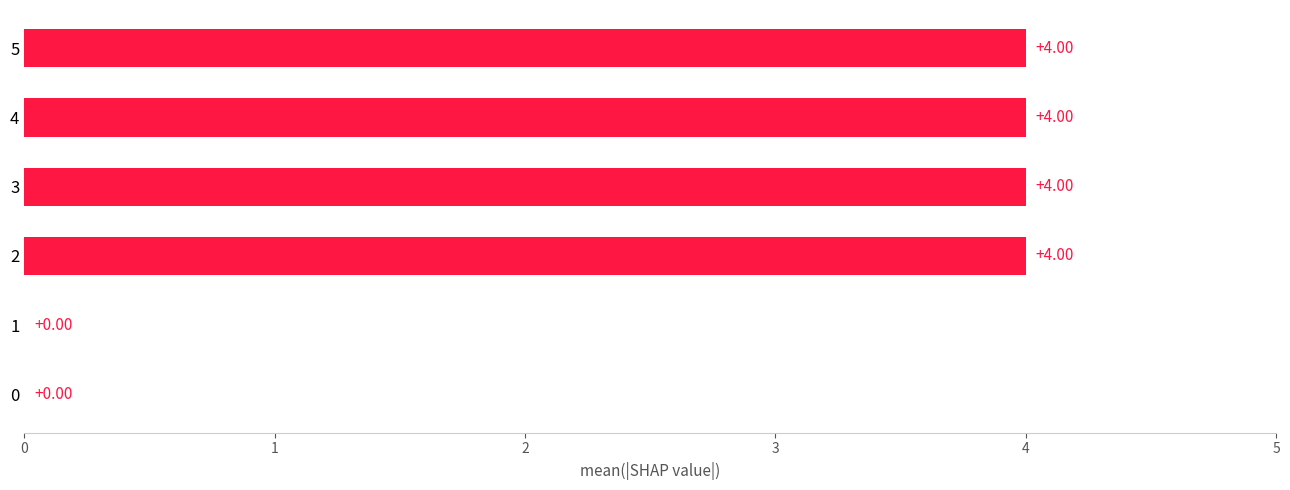

What is the sum of all values?

16